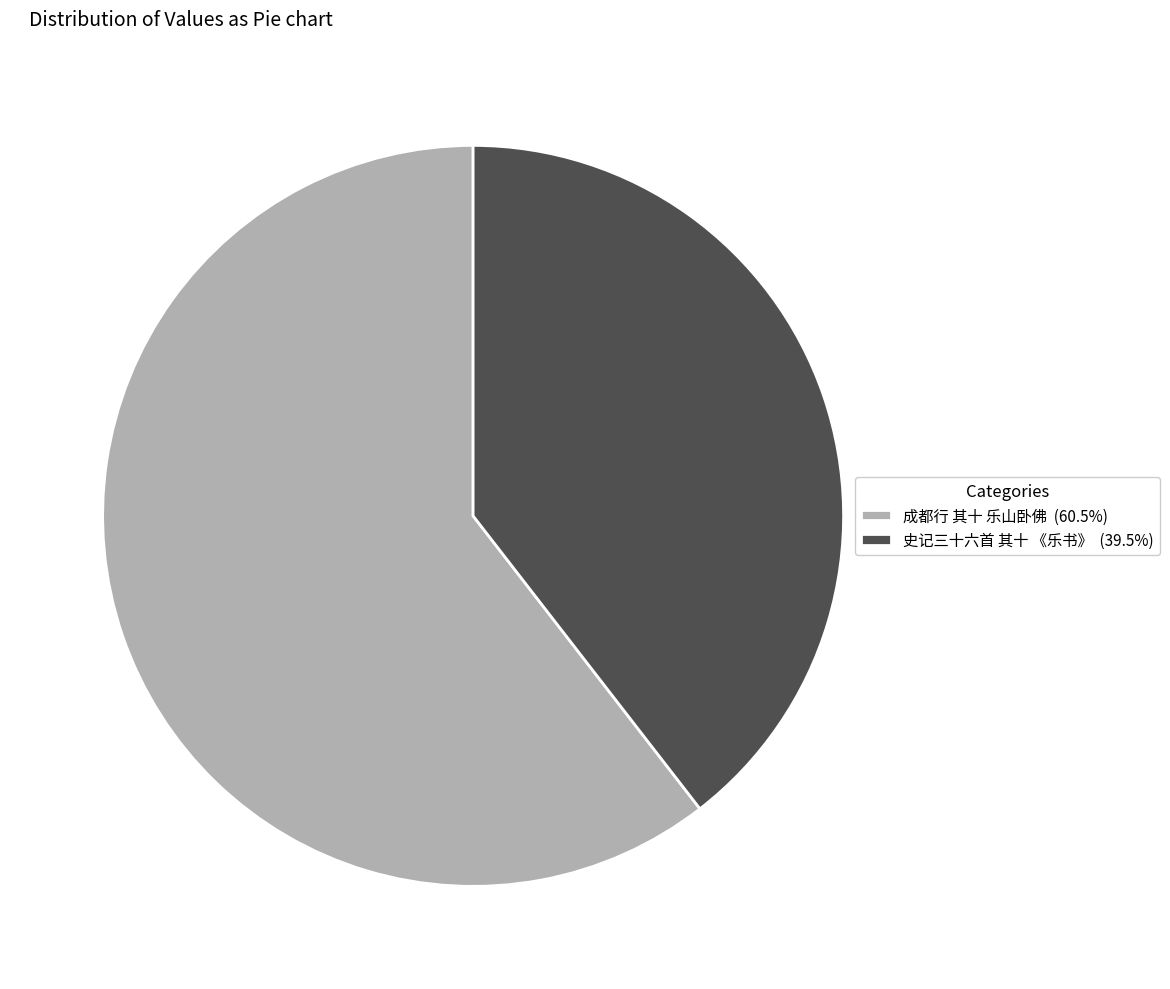

Approximately how many times larger is the value at 史记三十六首 其十 《乐书》 (39.5%) compared to 成都行 其十 乐山卧佛 (60.5%)?

0.7